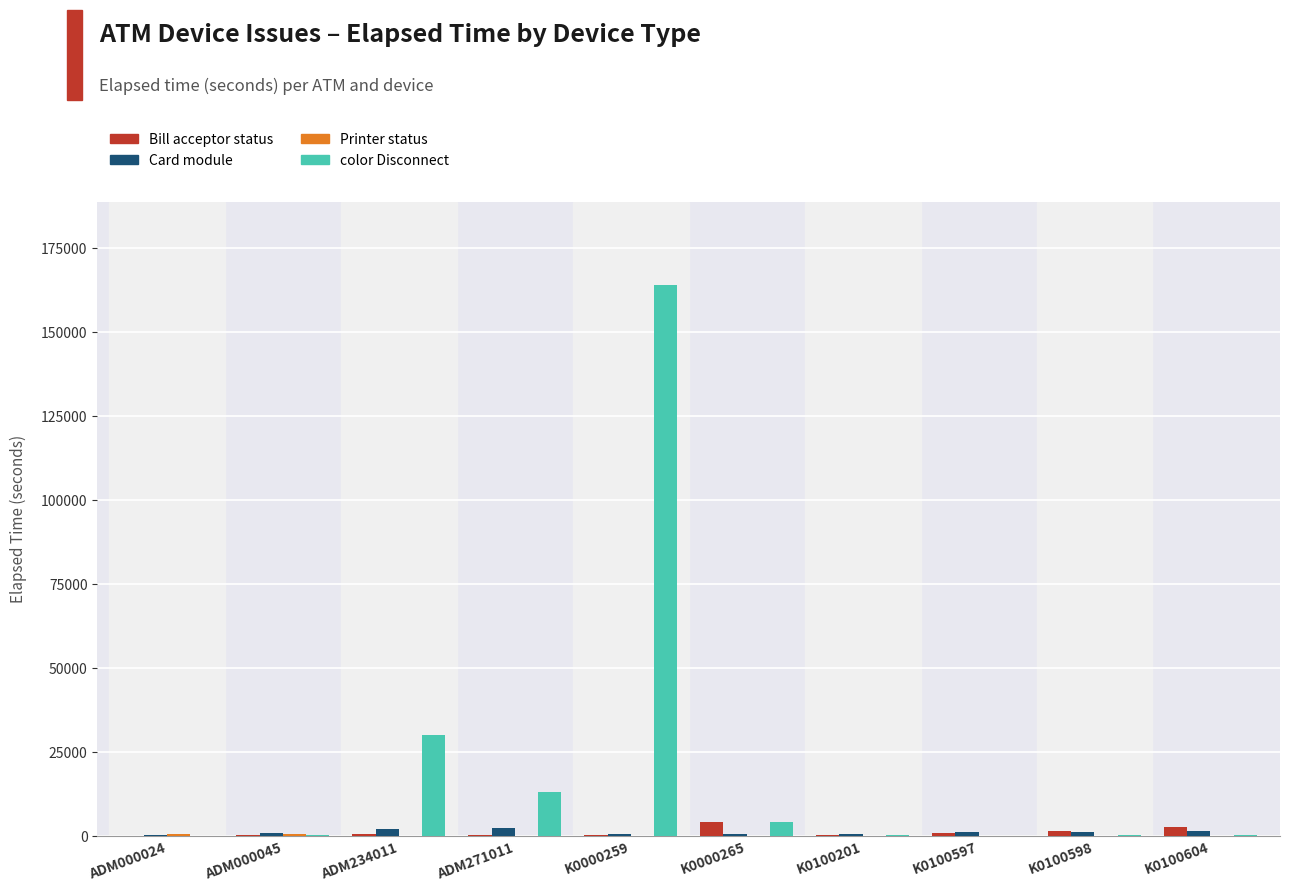

Are the bars horizontal?

No